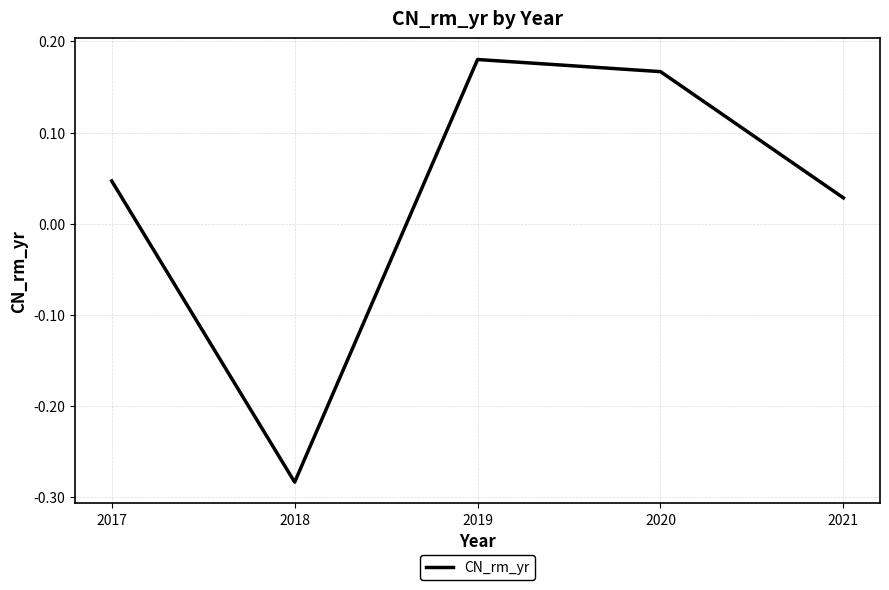

Which category has the highest value across all series?

2019